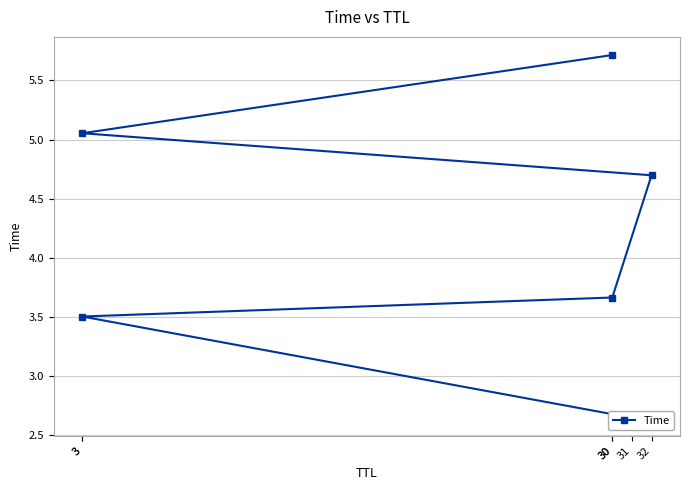

True or false: the data has more than 0 interior local peaks.

False